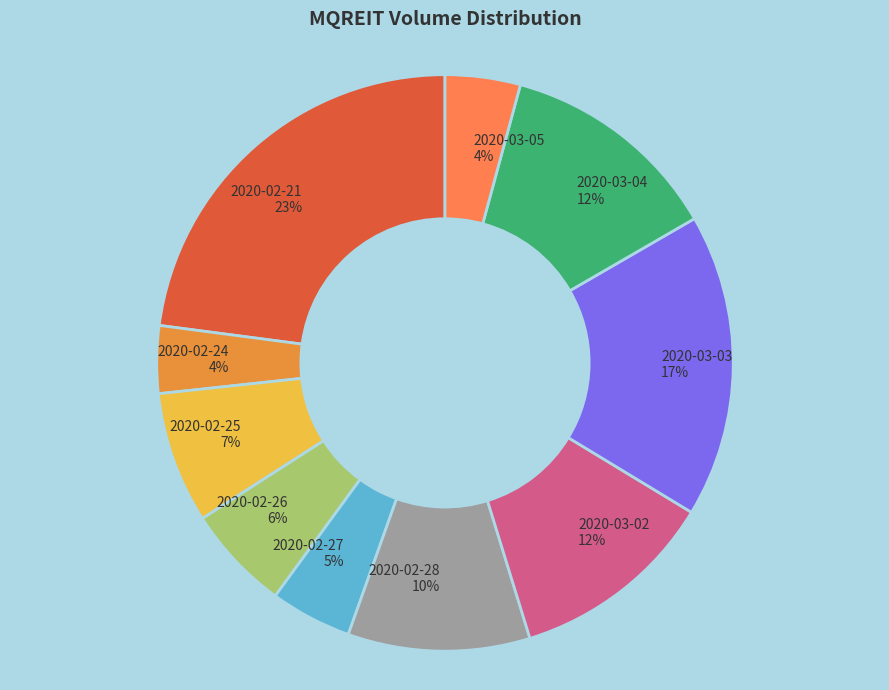

Does 2020-02-28 10% represent more than half of the total?

No